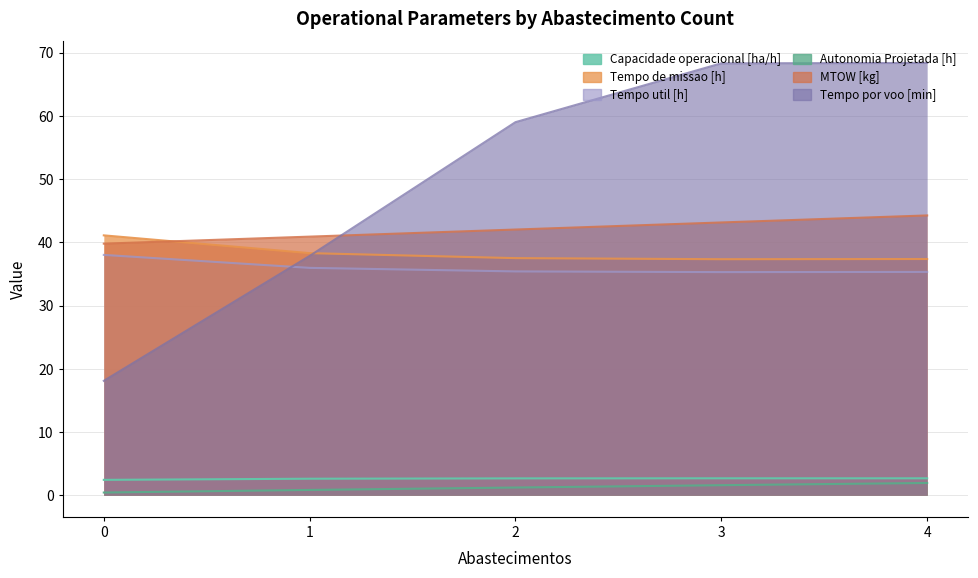

Between 0 and 1, which series saw the biggest shift?

Tempo por voo [min]